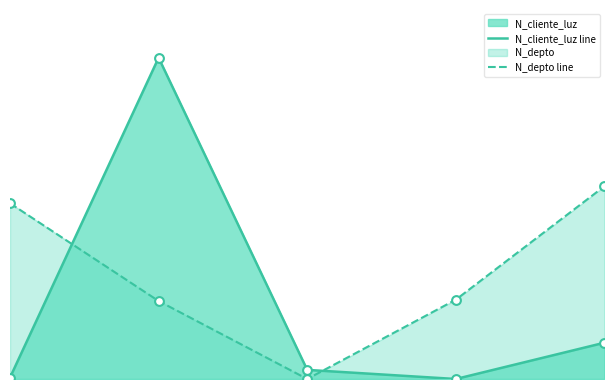

What is the total value across all series at 0.5?

0.8